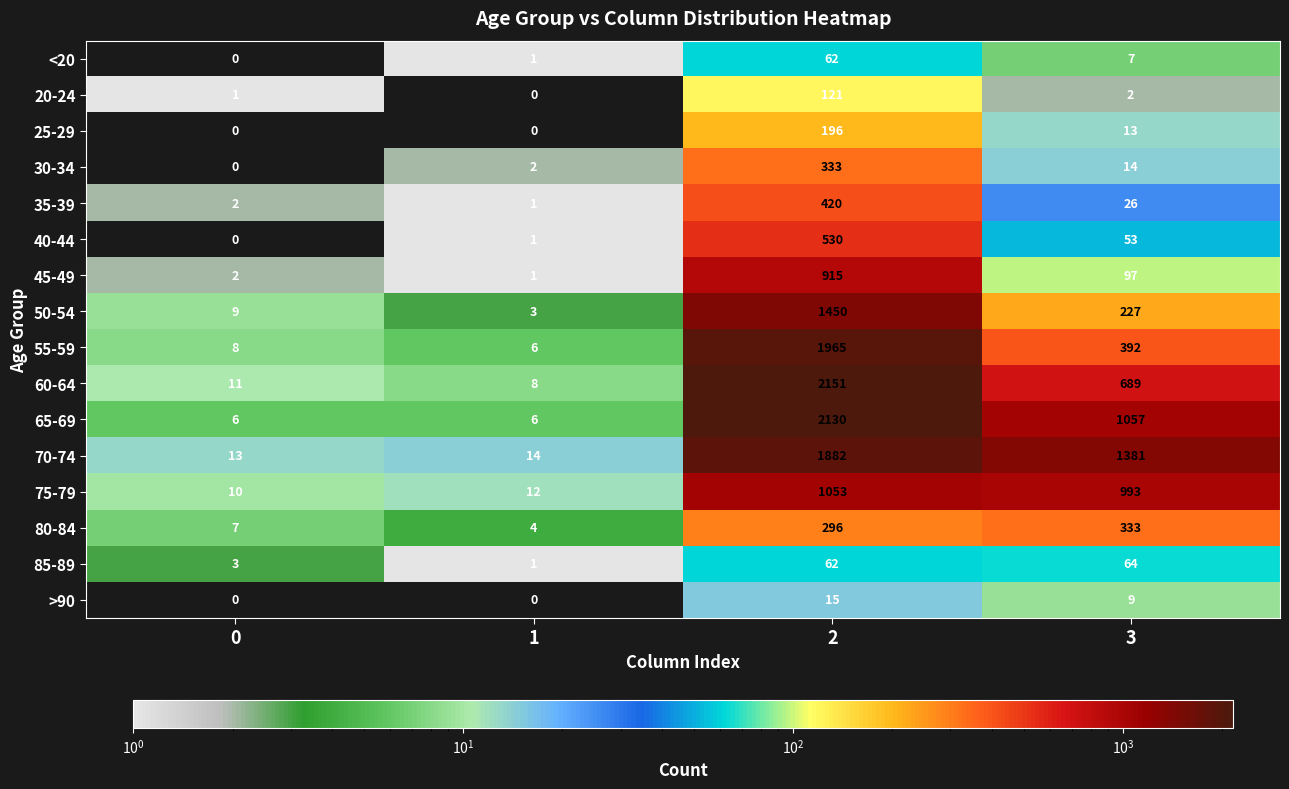

How many values in the 35-39 series are below 26?

2